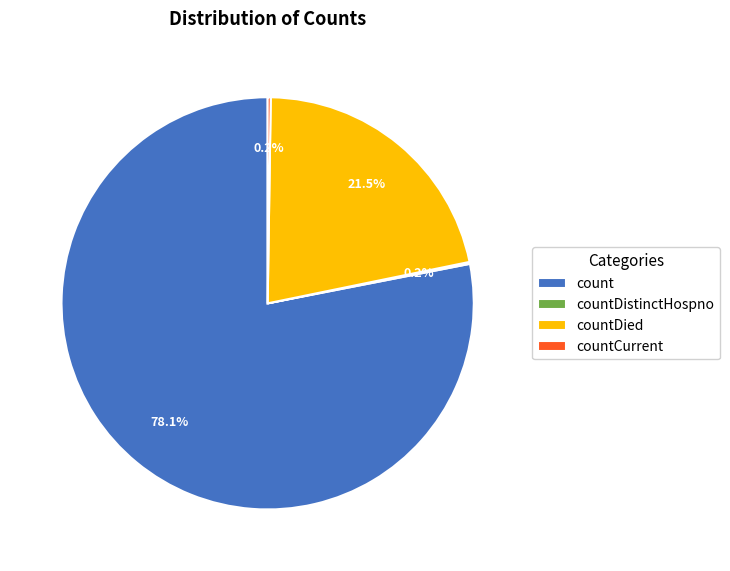

Is there any slice that represents more than half of the pie?

Yes